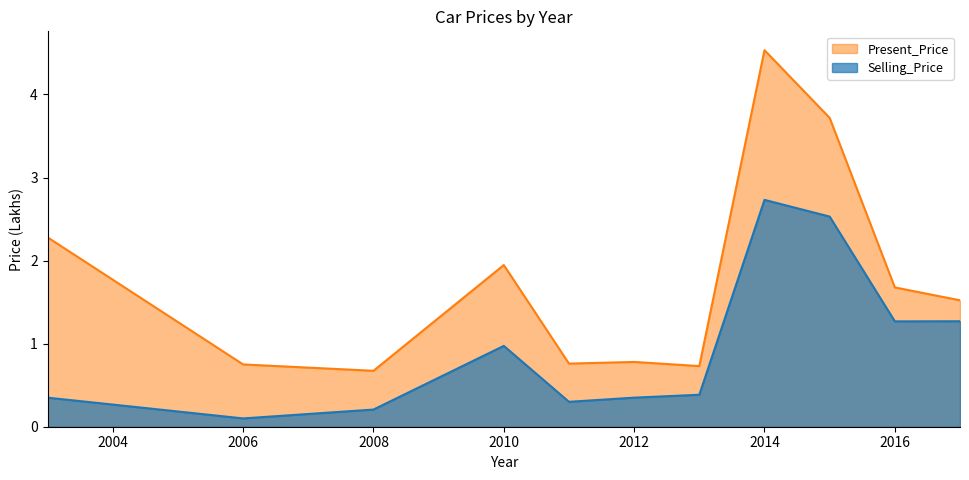

What is the approximate value of Present_Price at 2014?

4.5